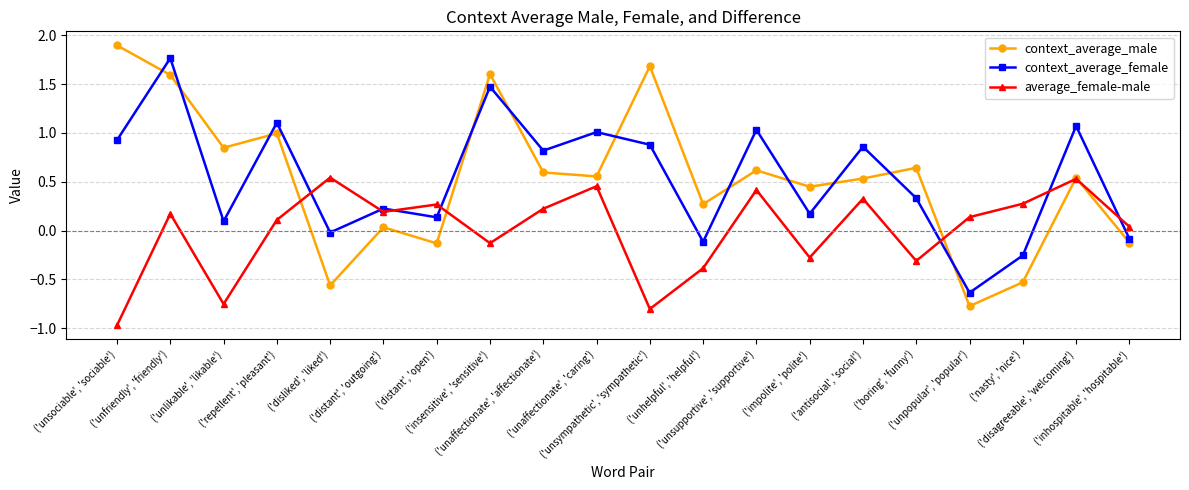

True or false: context_average_female and average_female-male cross at least once.

True